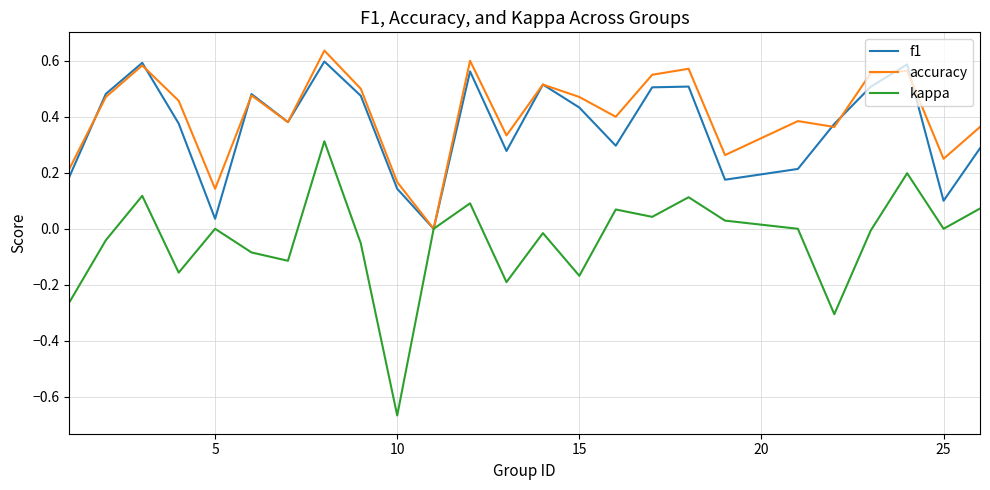

Which series has the widest spread of values?

kappa